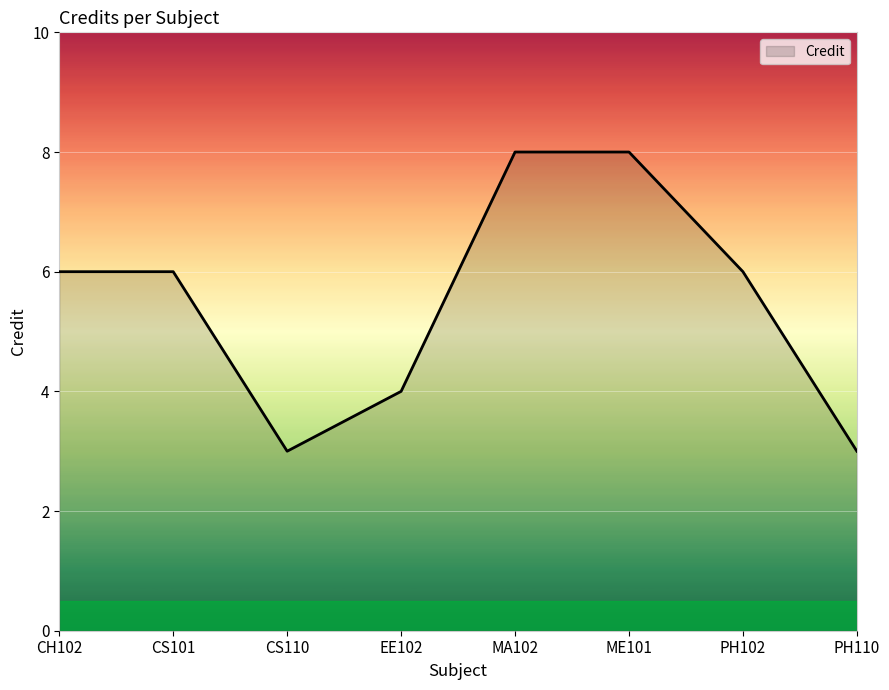

How many lines are shown in the chart?

1